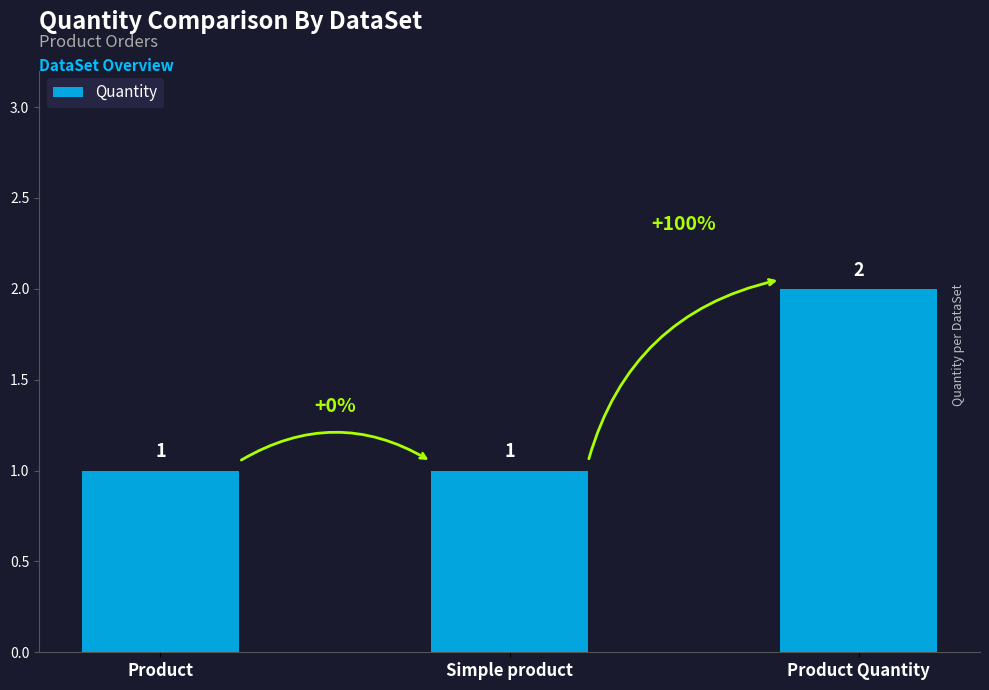

How many bars are there in total?

3